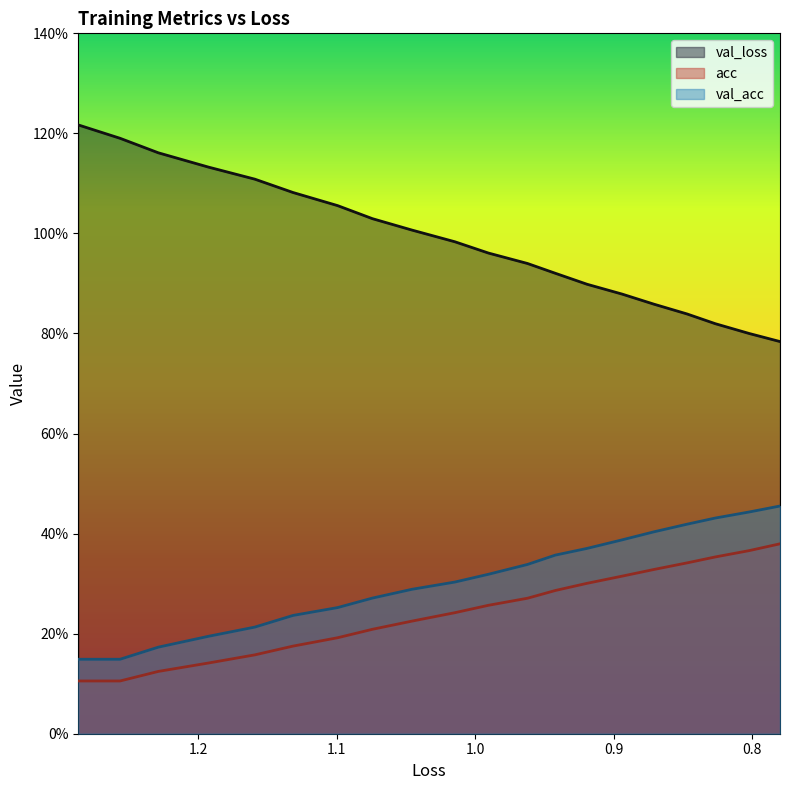

True or false: val_loss has a value of 0.3 at 0.9.

False